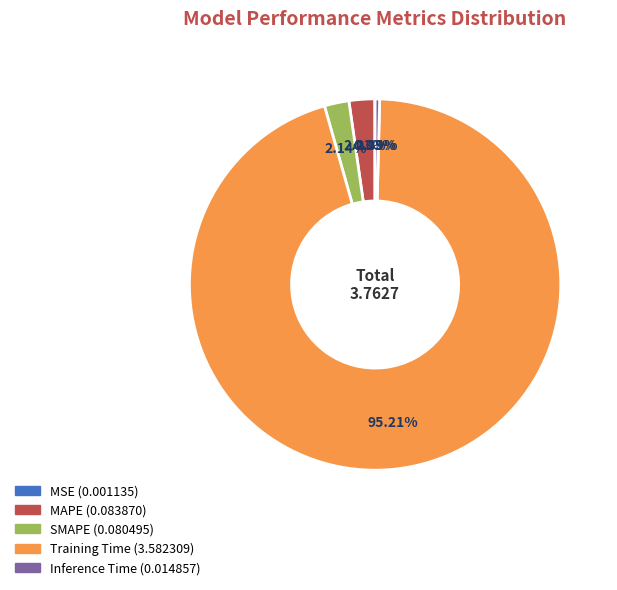

Which has a higher value, MAPE or Training Time?

Training Time